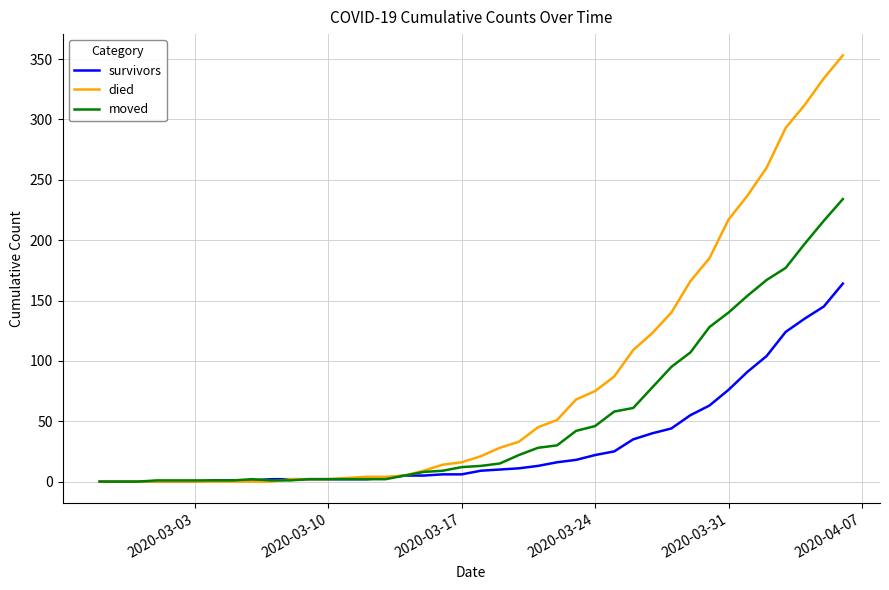

Which series has the widest spread of values?

died